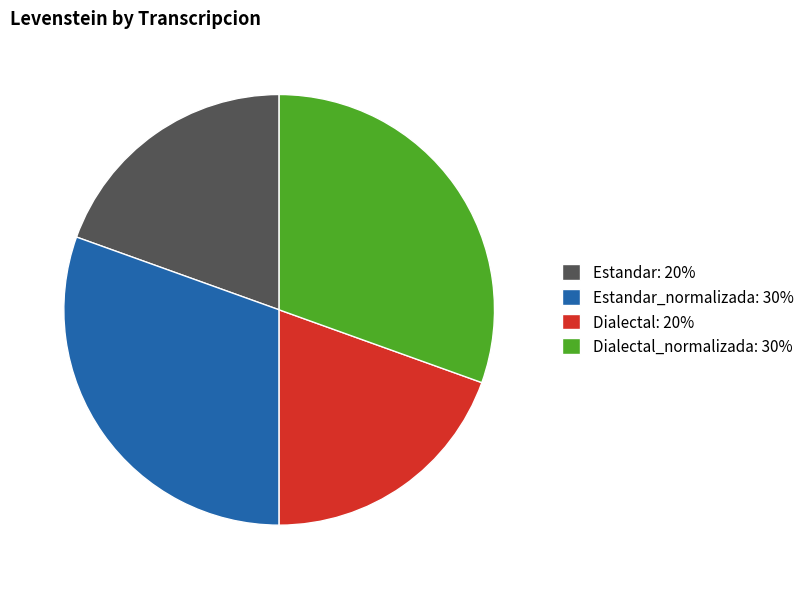

Which has a higher value, Dialectal_normalizada: 30% or Dialectal: 20%?

Dialectal_normalizada: 30%